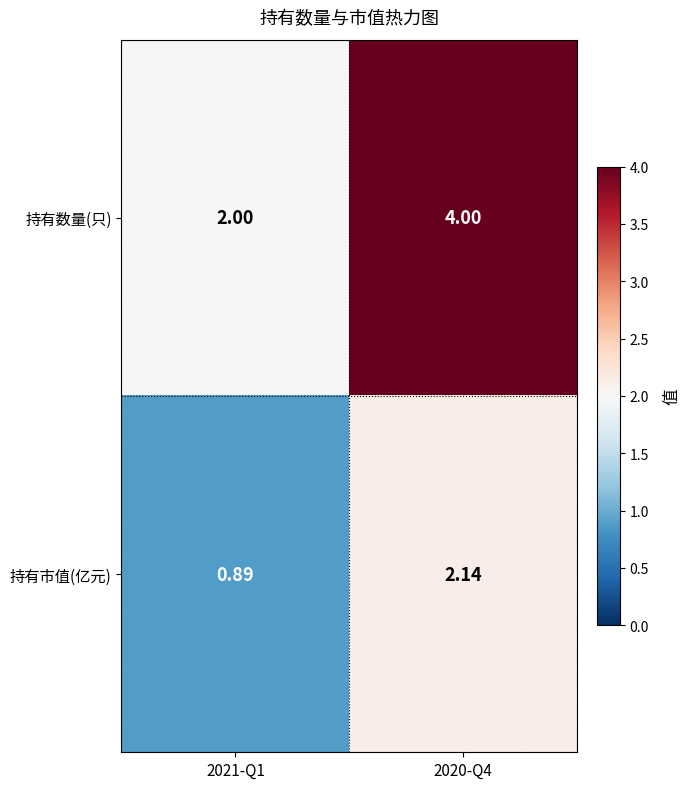

List the series in order of their peak value, lowest first.

持有市值(亿元), 持有数量(只)